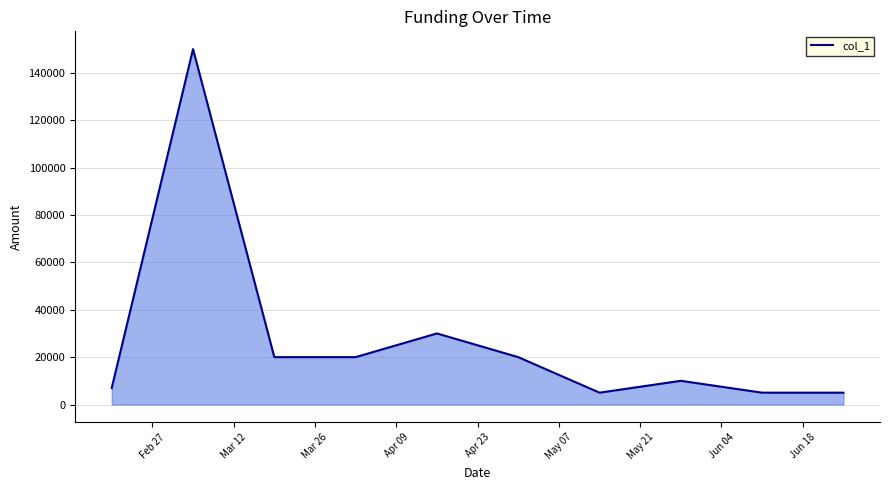

What is the difference between the maximum and minimum values?

145000